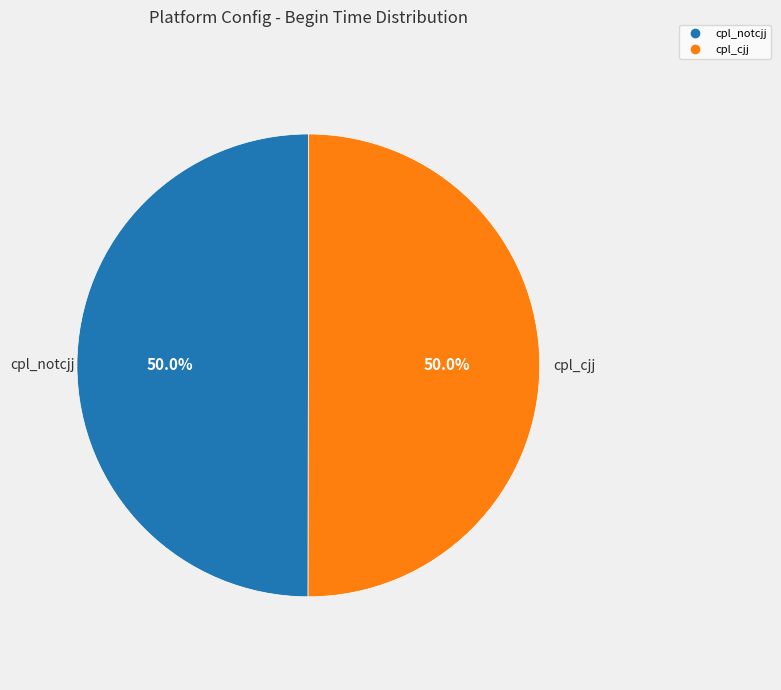

Rank the categories by value from lowest to highest.

1, 2